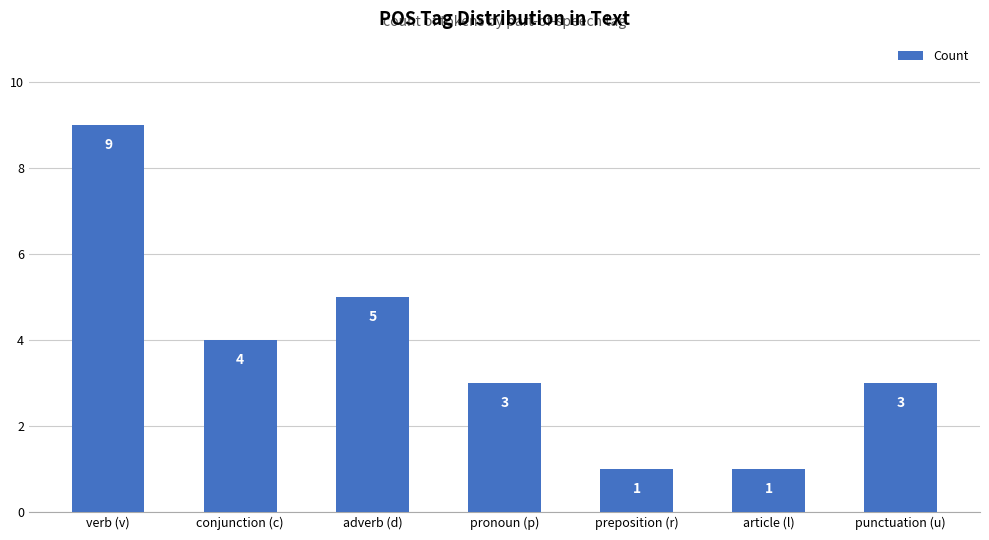

What is the sum of the values at article (l) and pronoun (p)?

4